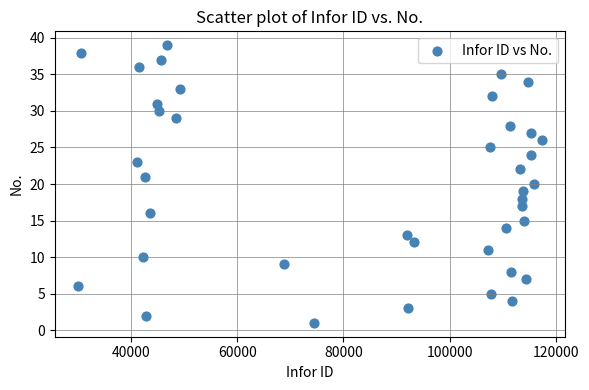

What is the range of X values (max minus min)?

87288